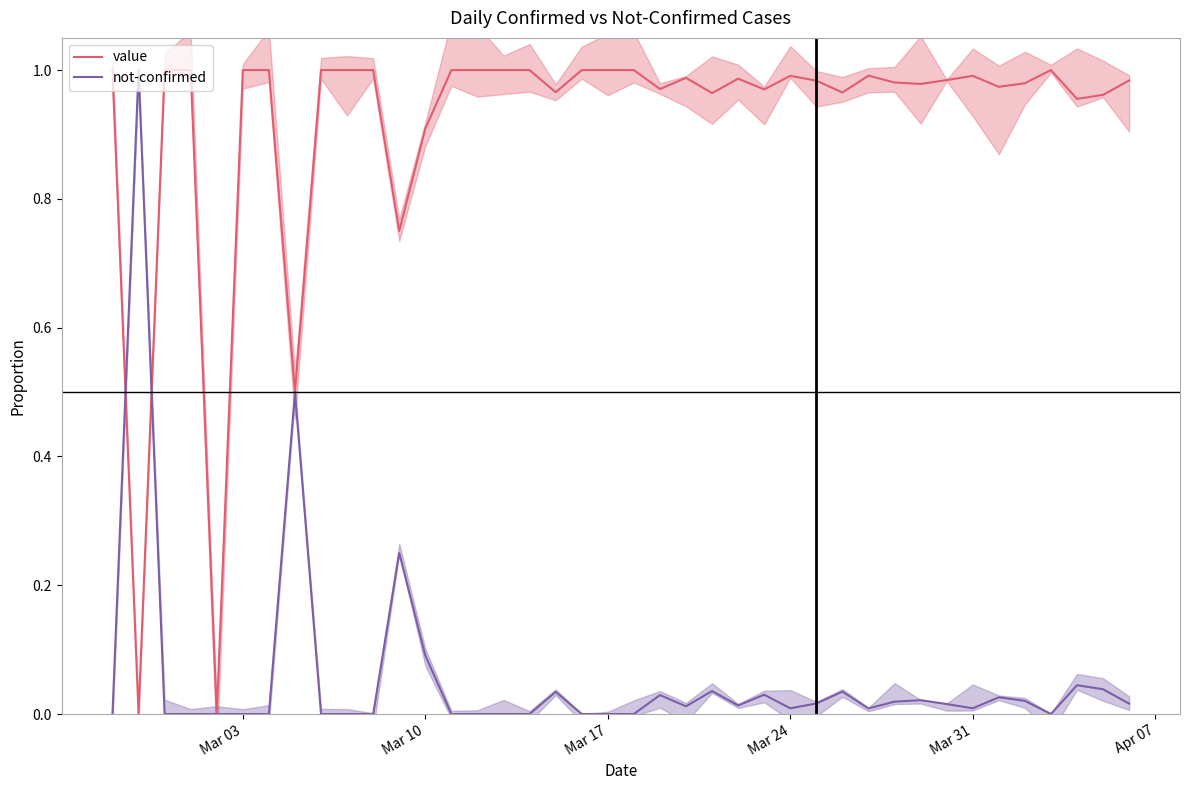

At Mar 24, list the series in order from smallest to largest.

not-confirmed, value